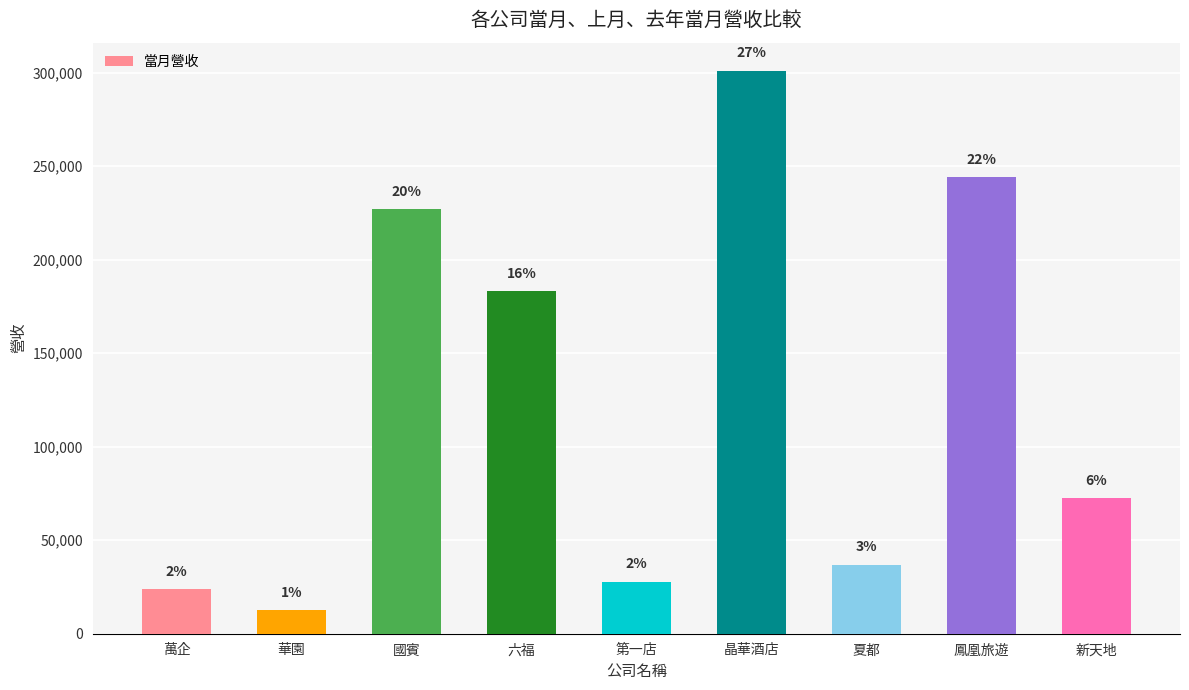

Where is the data nearest to the value 156767?

六福